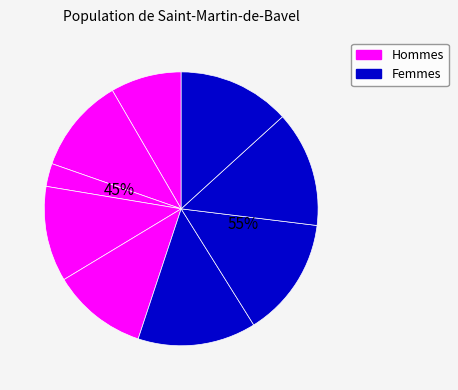

Does 1 account for over 50% of the chart?

No